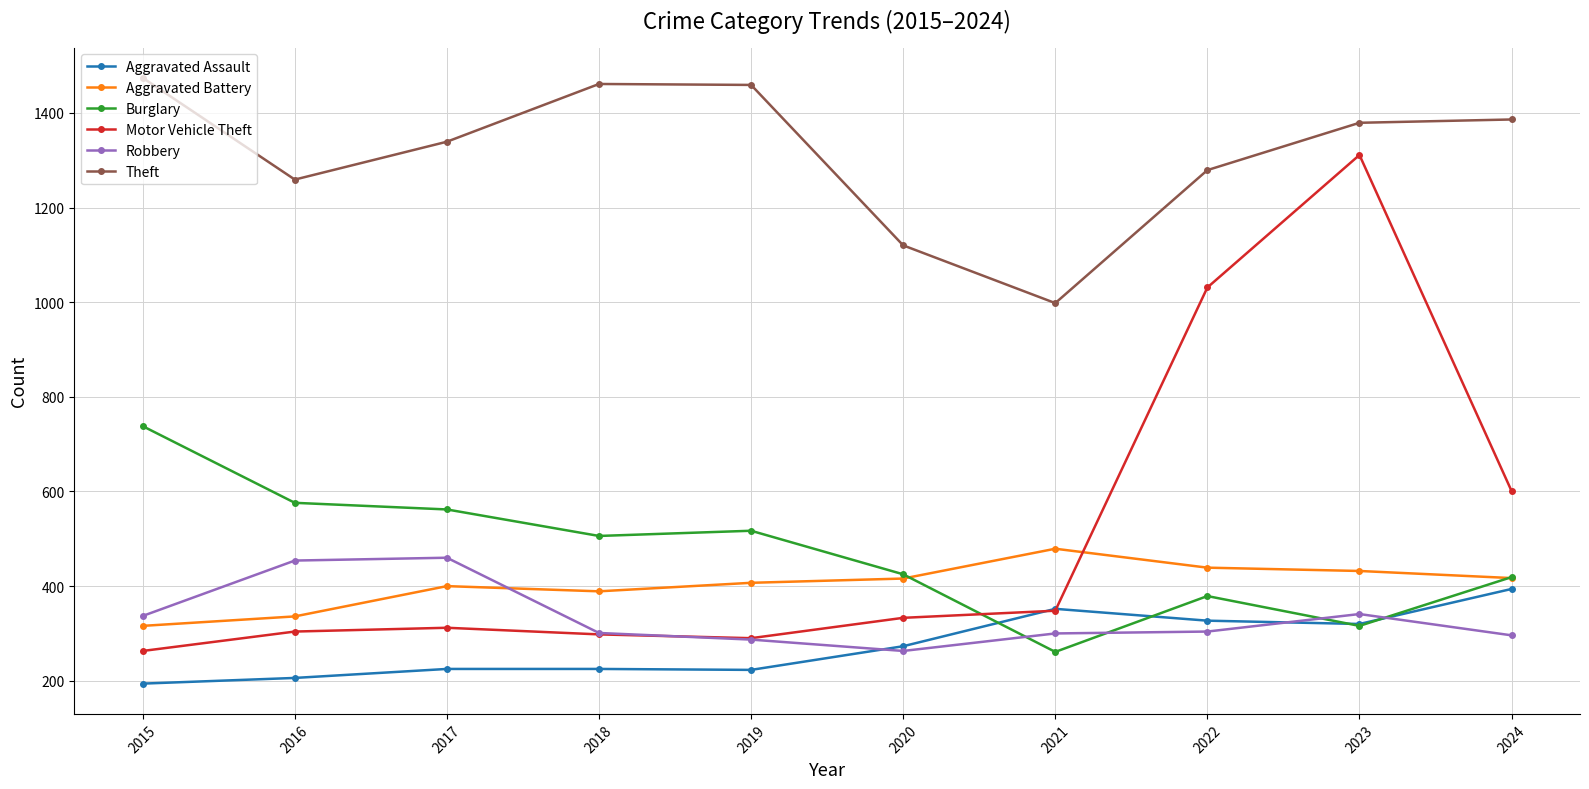

Which series has the widest spread of values?

Motor Vehicle Theft